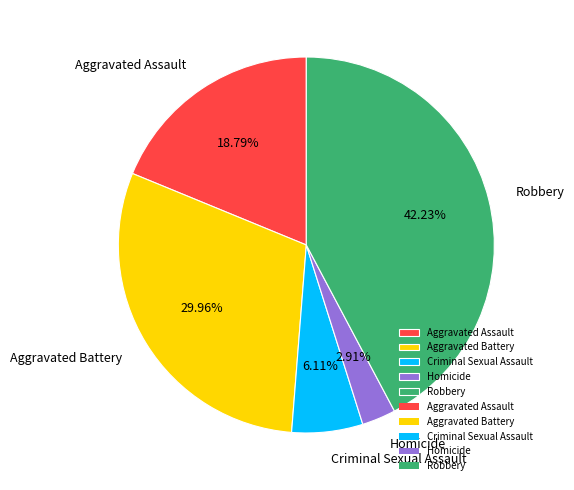

To the nearest percent, what is the difference between the largest and smallest slice percentages?

39%